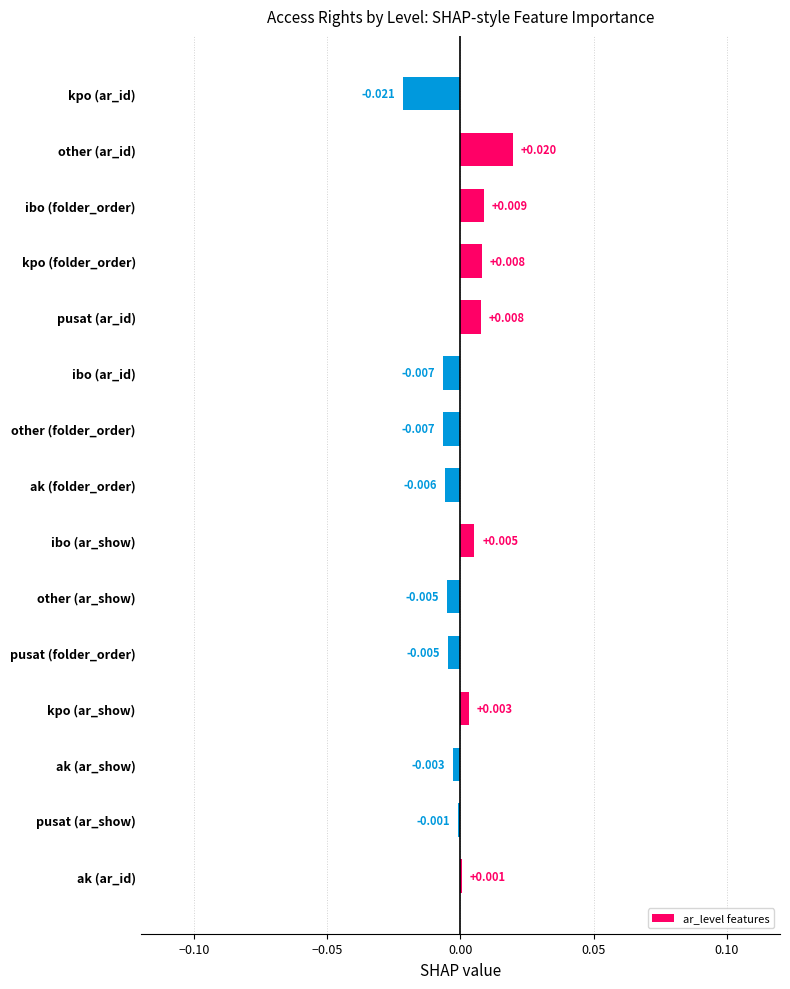

Which label corresponds to the largest value in the chart?

other (ar_id)